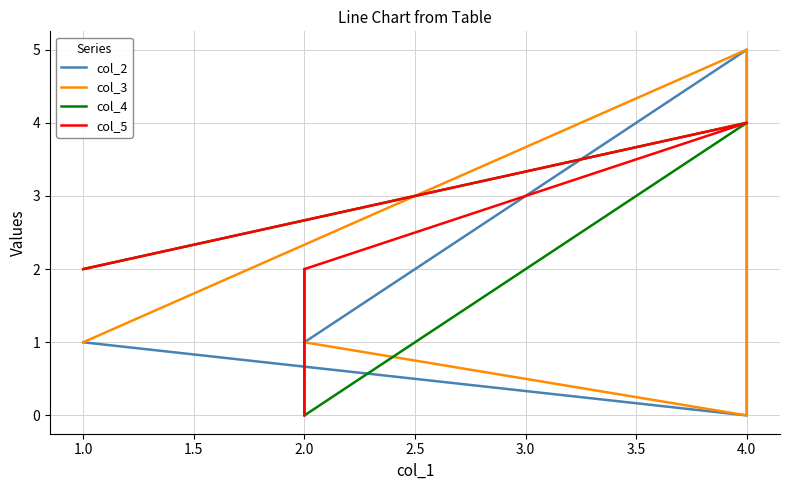

Is it true that col_5 equals 6 at 4.0?

False